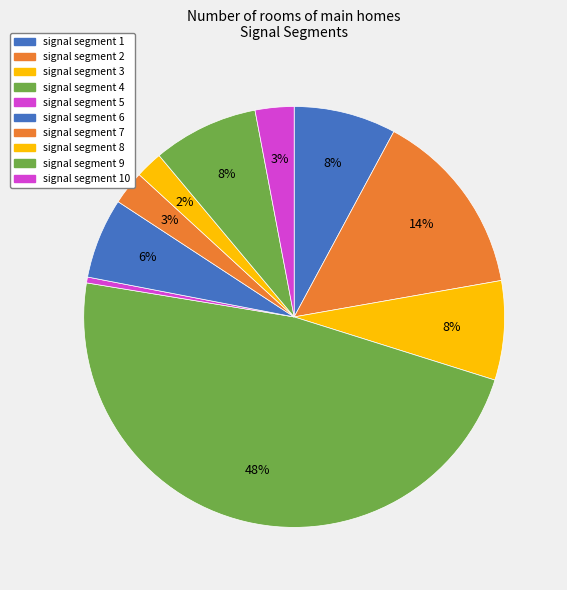

To the nearest percent, what is the combined percentage of signal segment 6 and signal segment 3?

14%